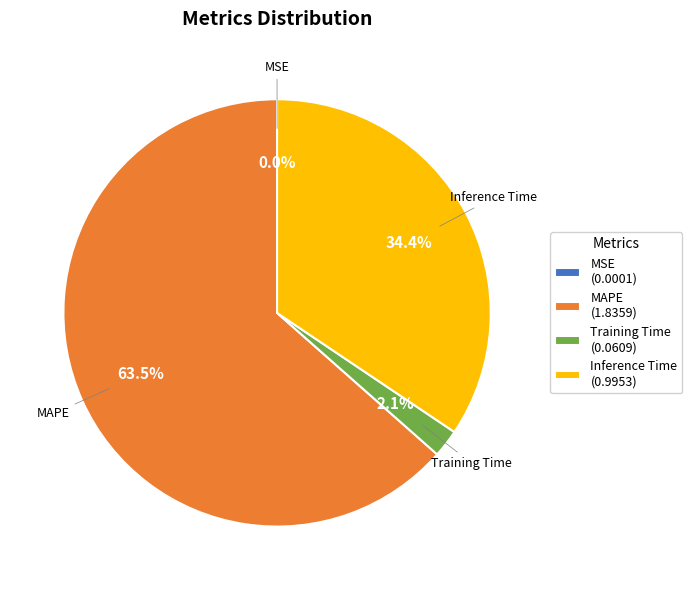

To the nearest percent, what percentage of the pie is Inference Time?

34%